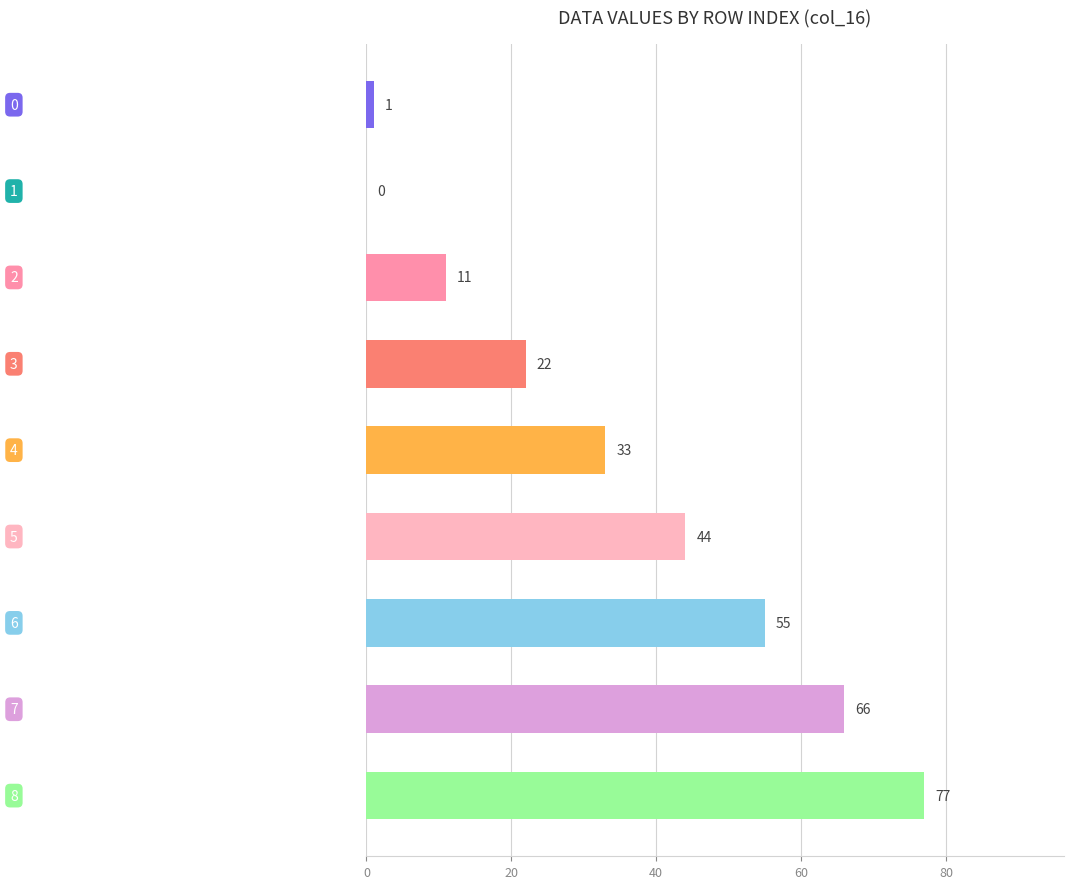

What is the sum of all values?

309